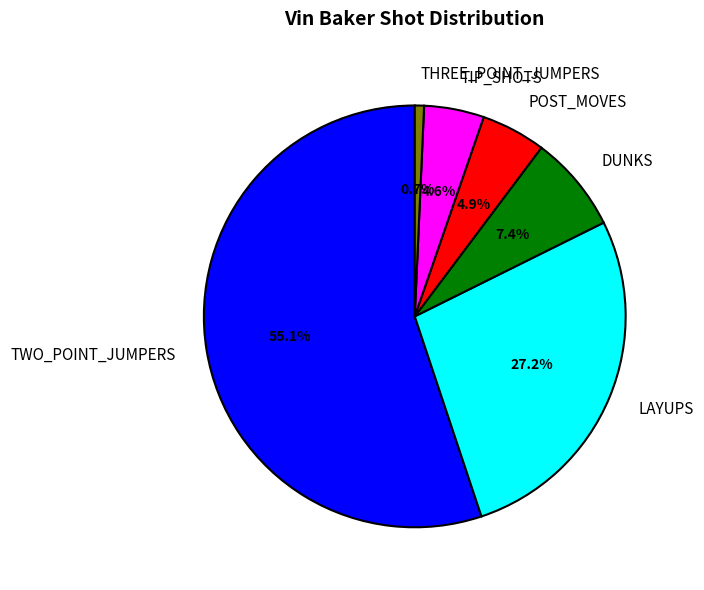

Count the number of slices in the pie.

6